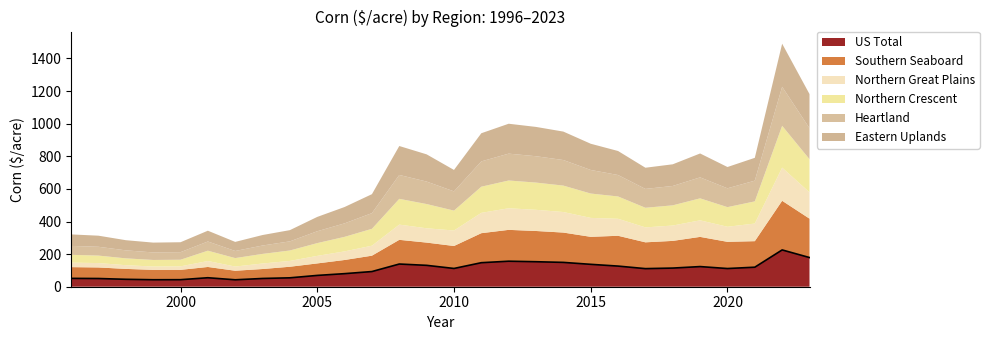

Reading right to left, what are all the values shown in this chart?

US Total: 178.9	225.7	119.8	111.6	123.5	114.4	111.0	126.5	137.3	149.2	153.3	156.5	147.4	112.0	131.1	139.2	93.1	80.2	69.3	54.6	50.6	42.5	55.1	43.2	42.8	45.5	50.4	51.2
Southern Seaboard: 238.6	301.4	159.7	163.7	182.1	166.8	161.3	185.9	168.6	182.9	188.5	192.2	181.1	137.8	139.6	148.4	97.3	83.8	73.5	67.9	58.0	55.6	66.0	60.3	60.4	63.8	67.8	68.9
Northern Great Plains: 161.3	203.3	108.0	92.4	101.5	94.2	91.5	104.2	116.1	126.0	129.8	132.4	124.7	94.9	87.8	93.3	61.2	52.7	46.2	35.7	33.8	25.6	36.5	21.4	20.5	22.8	26.9	27.7
Northern Crescent: 203.3	256.6	136.0	120.4	134.9	123.9	120.4	137.0	149.5	162.1	167.1	170.4	160.5	122.1	148.7	158.1	103.7	89.3	78.4	64.0	59.0	51.9	63.3	40.7	40.4	41.9	45.9	47.9
Heartland: 190.1	239.4	127.1	115.5	128.7	118.8	115.6	131.5	144.5	156.8	161.6	164.8	155.2	118.1	137.9	146.6	96.1	82.8	72.7	56.0	51.4	43.6	56.5	46.4	46.3	49.0	54.0	54.6
Eastern Uplands: 209.6	264.1	140.0	130.6	146.6	132.9	130.0	147.3	160.8	174.5	179.8	183.4	172.7	131.4	166.9	177.5	116.3	100.2	88.0	68.9	64.3	55.7	66.1	61.0	60.2	62.3	68.0	70.6